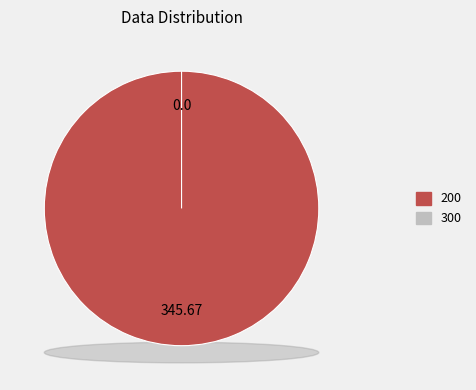

To the nearest percent, what is the difference between the 300 and 200 slice percentages?

100%